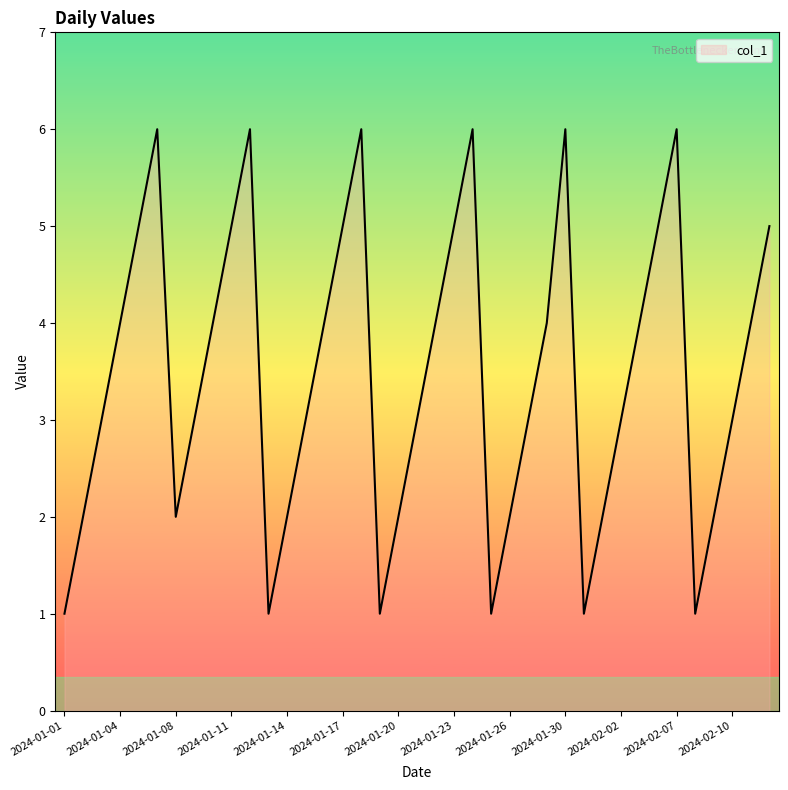

What is the greatest value displayed?

6